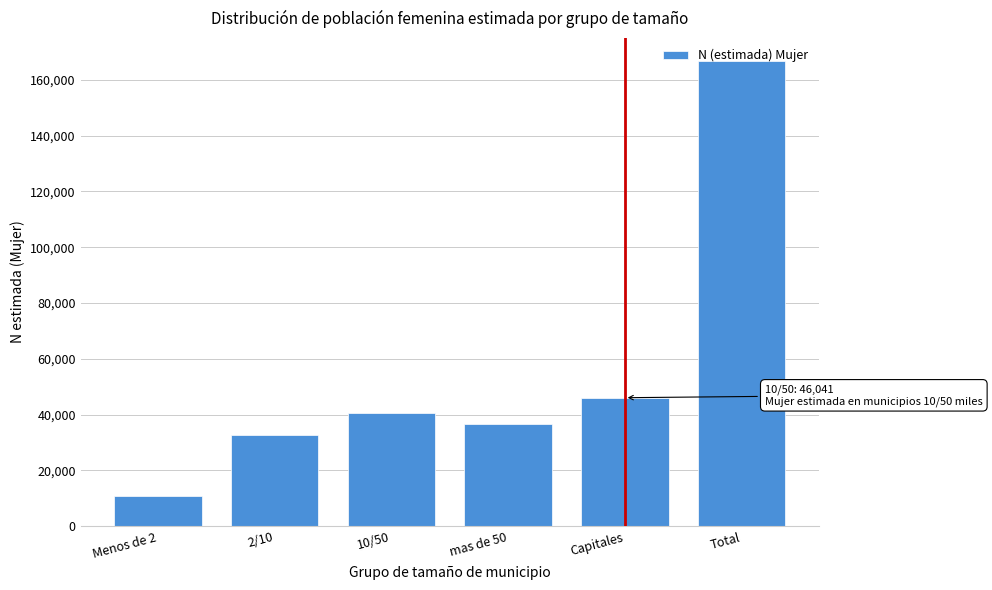

What is the change in value from 10/50 to mas de 50?

-4123